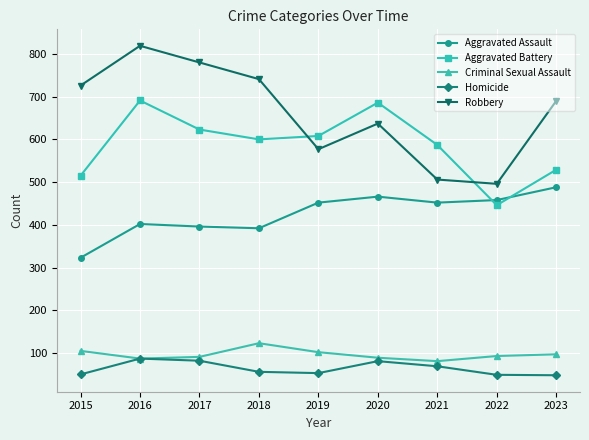

What is the difference between the Criminal Sexual Assault values at 2022 and 2021?

12